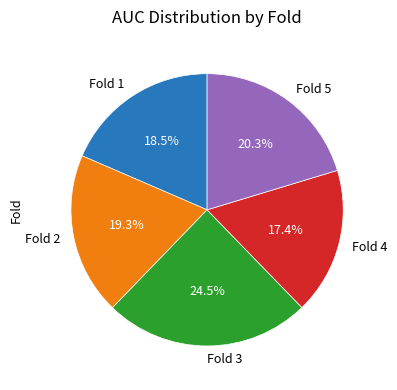

Which has a higher value, Fold 4 or Fold 3?

Fold 3